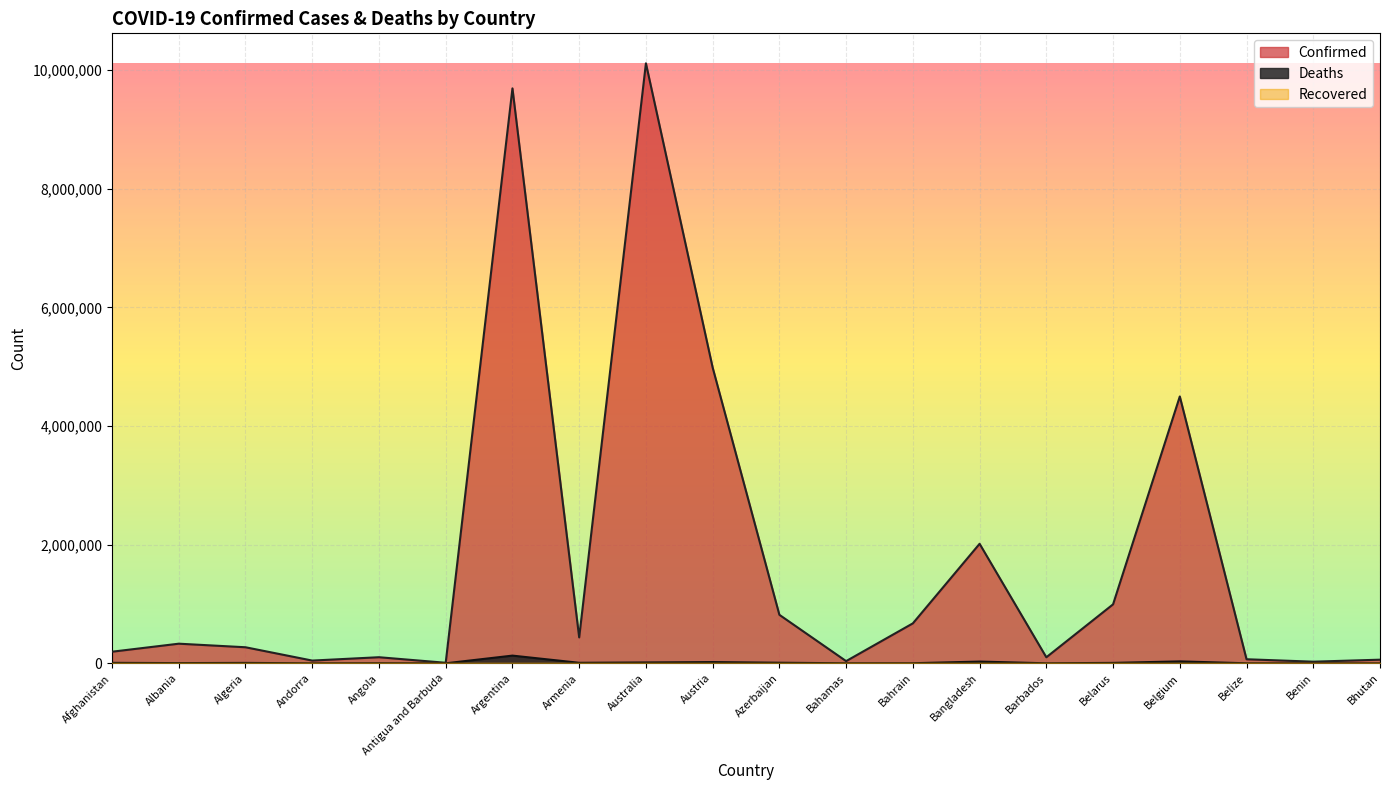

Which series changed the most between Bahrain and Bangladesh?

Confirmed